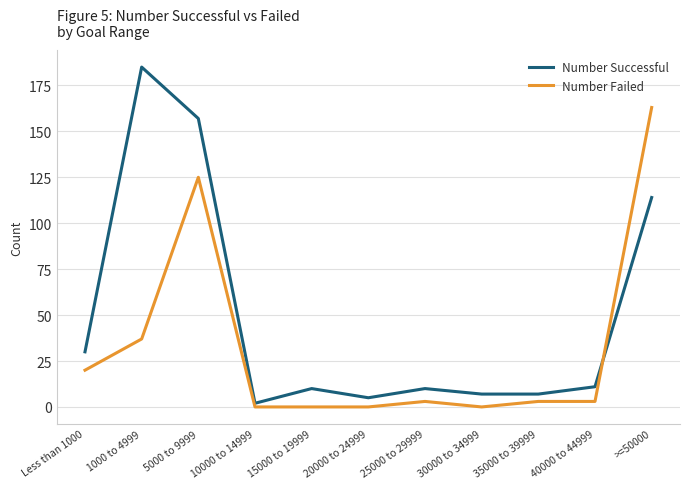

Between which two adjacent categories do Number Failed and Number Successful first intersect?

40000 to 44999 and >=50000